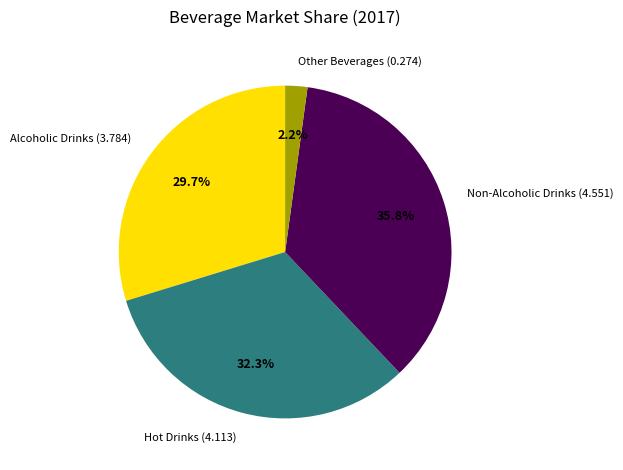

To the nearest percent, what percentage of the pie is Other Beverages?

2%